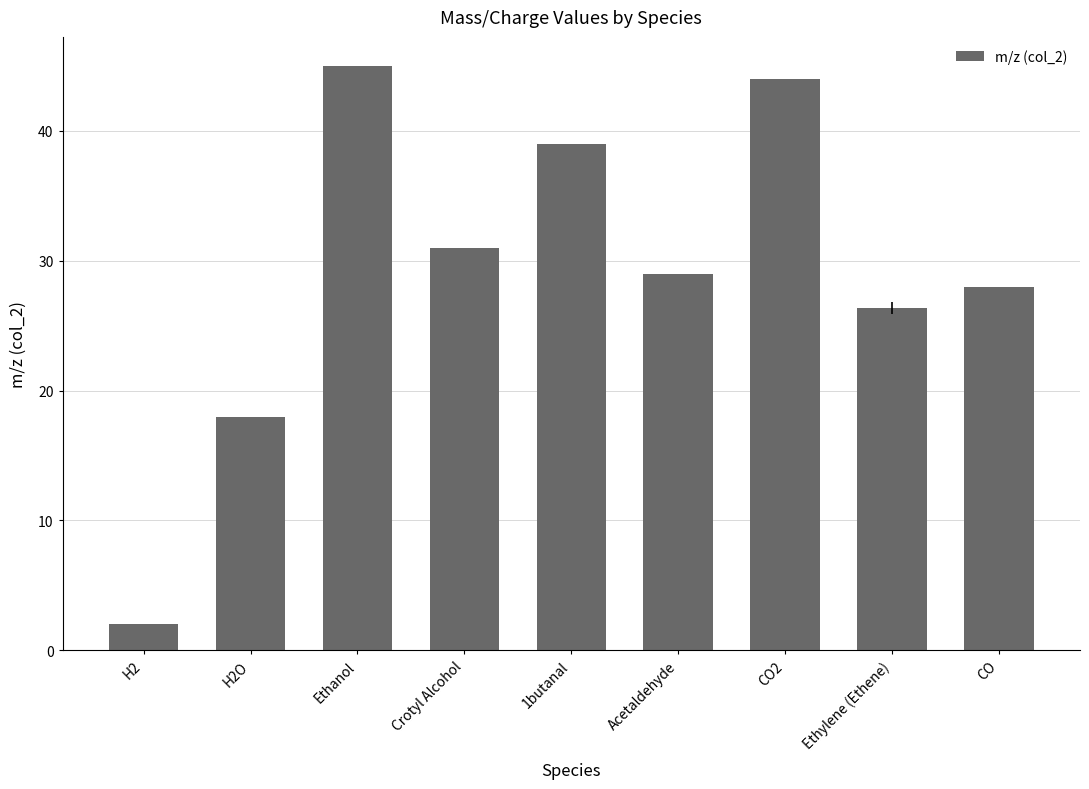

Reading left to right, extract all data points from this chart.

H2=2.0	H2O=18.0	Ethanol=45.0	Crotyl Alcohol=31.0	1butanal=39.0	Acetaldehyde=29.0	CO2=44.0	Ethylene (Ethene)=26.3	CO=28.0